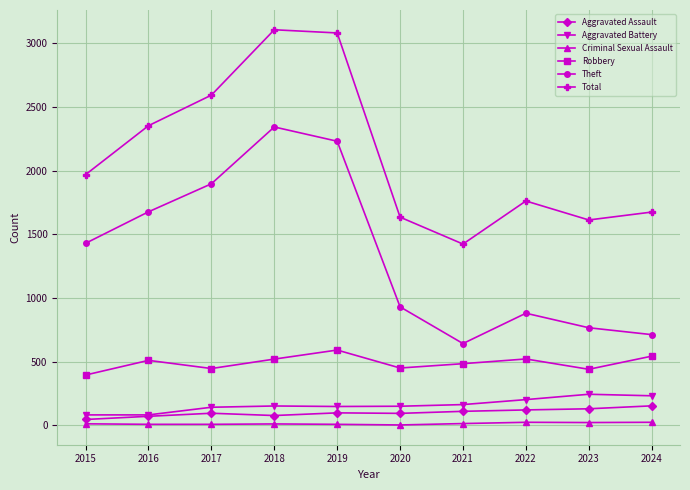

Count the number of data series in this chart.

6